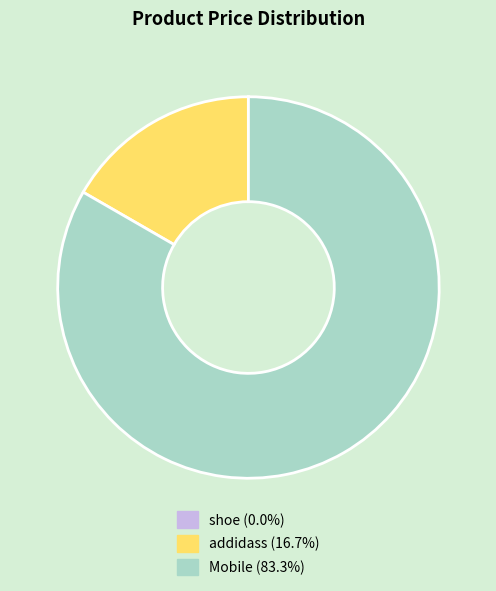

Is the sum of addidass (16.7%) and Mobile (83.3%) greater than half?

Yes